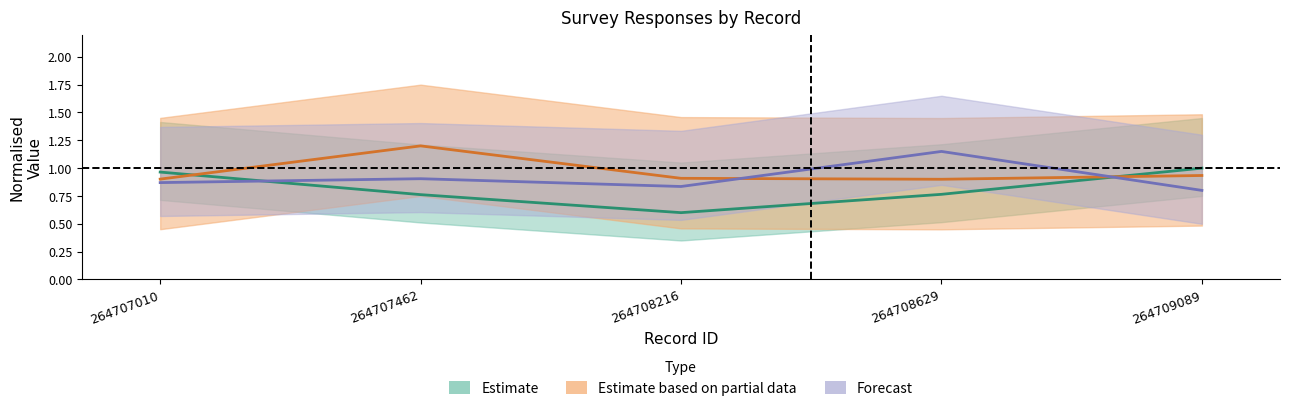

In N_depto_values, how many points are lower than both neighbors (excluding endpoints)?

1